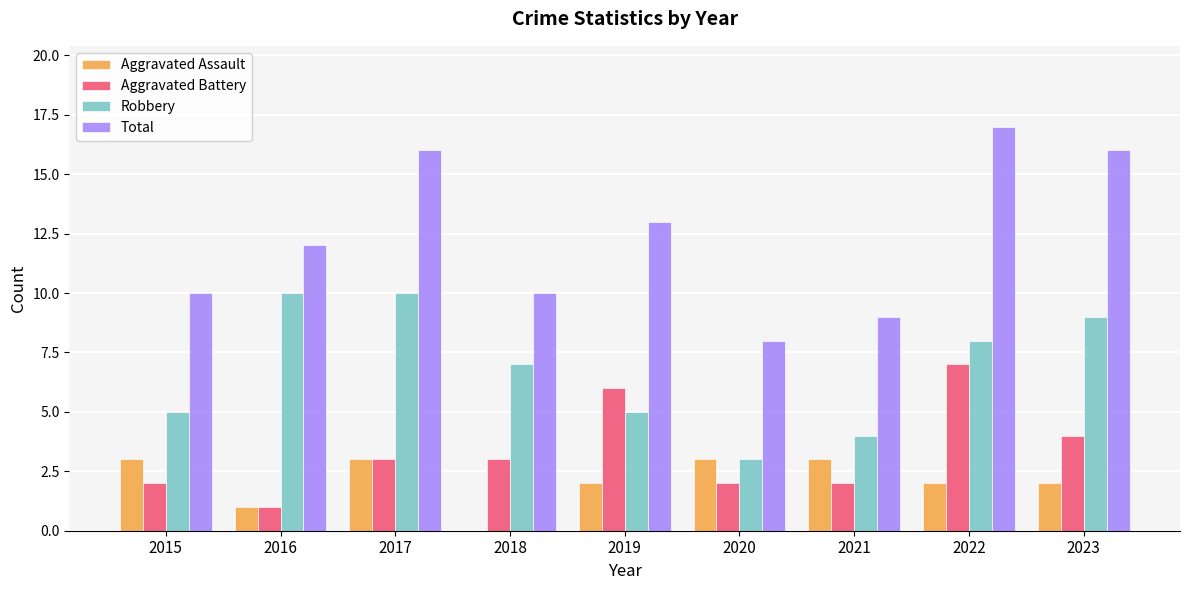

Which series has the largest total across all categories?

Total